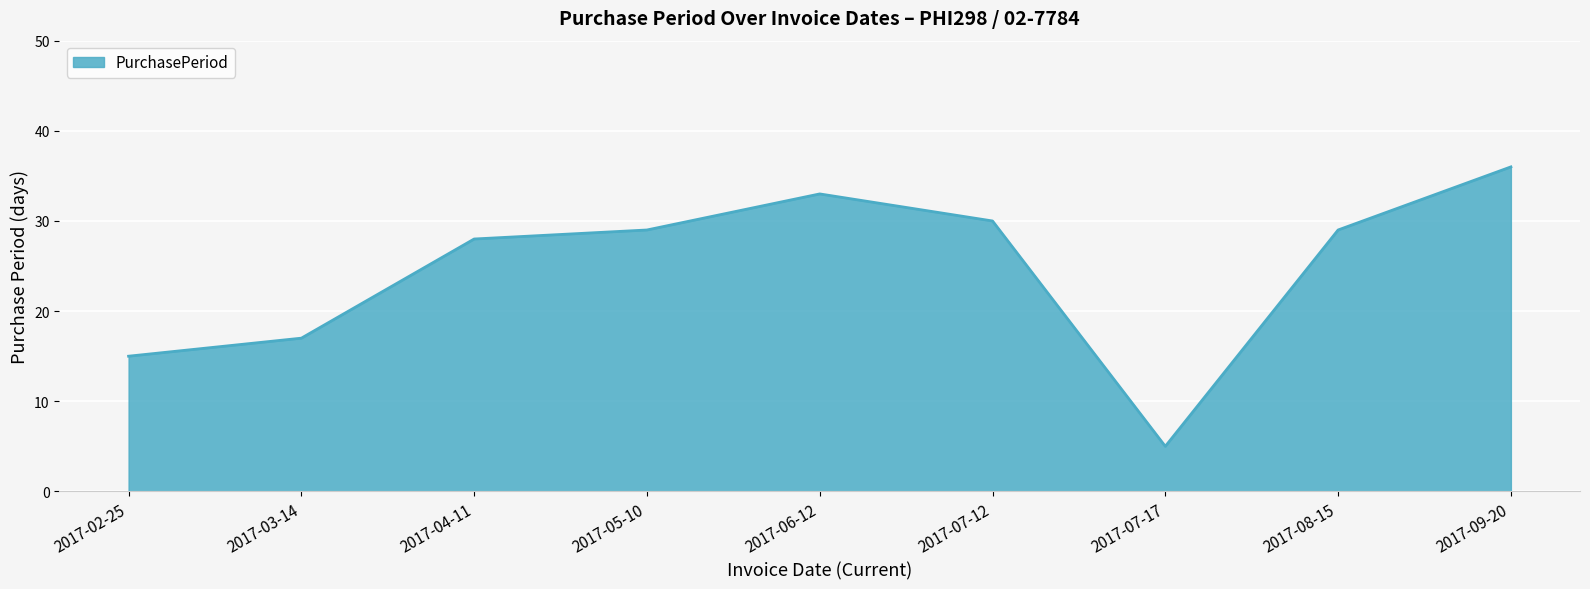

Reading right to left, what are all the values shown in this chart?

2017-09-20=36	2017-08-15=29	2017-07-17=5	2017-07-12=30	2017-06-12=33	2017-05-10=29	2017-04-11=28	2017-03-14=17	2017-02-25=15